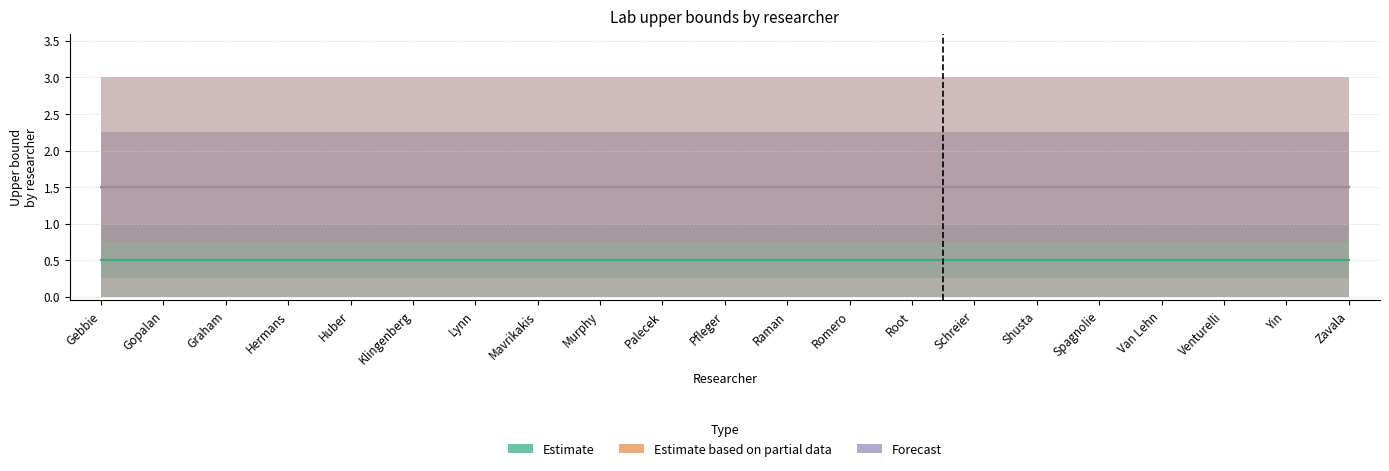

Is it true that Estimate based on partial data equals 1.5 at Graham?

True